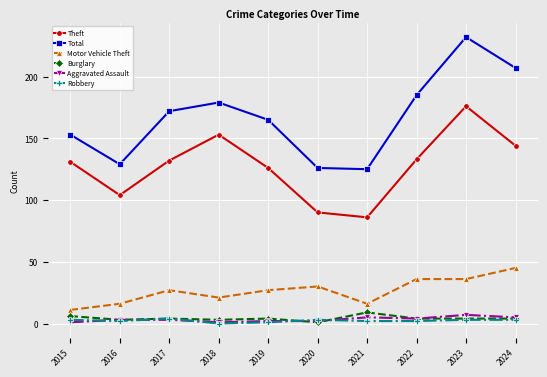

True or false: Motor Vehicle Theft and Theft intersect in this chart.

False